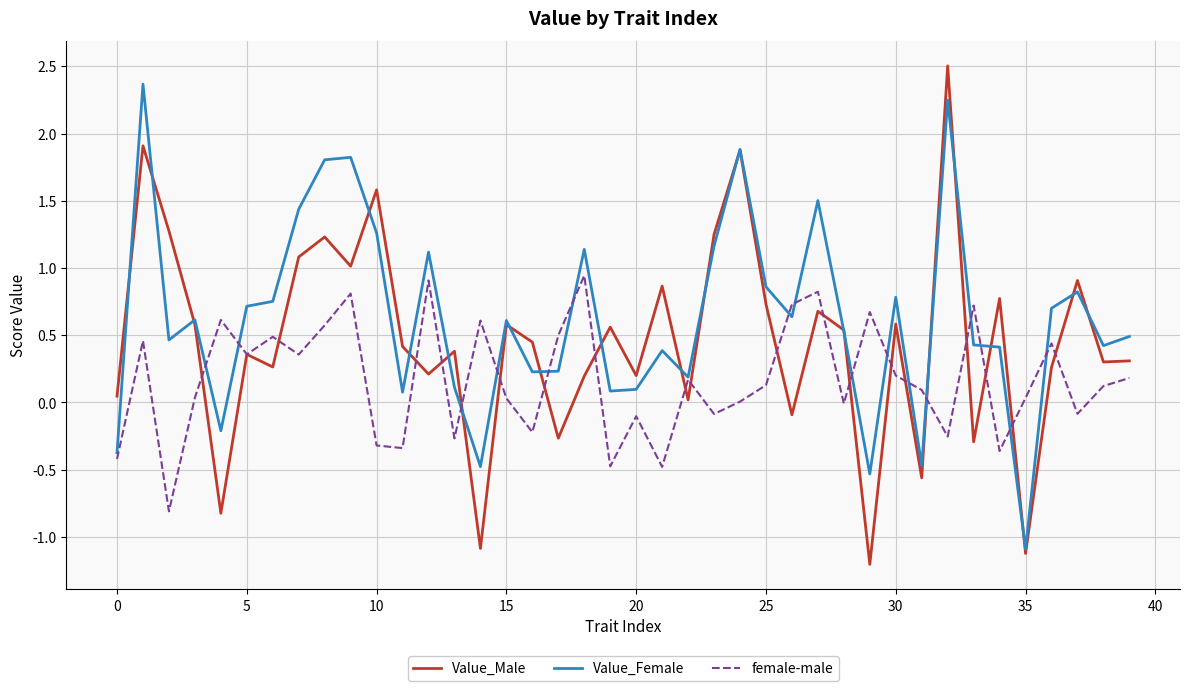

What is the lowest value of the female-male series?

-0.8